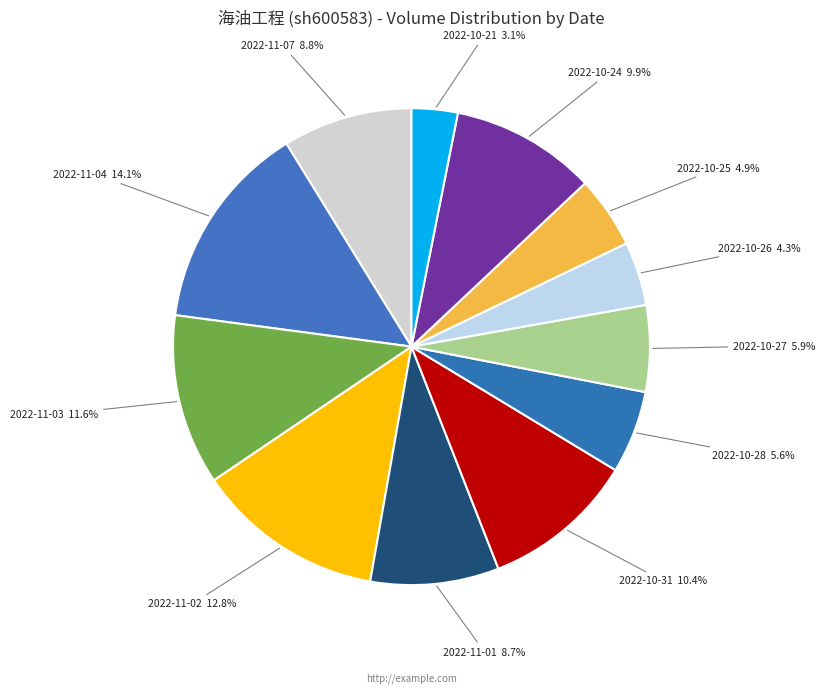

What is the smallest slice in the pie chart?

2022-10-21